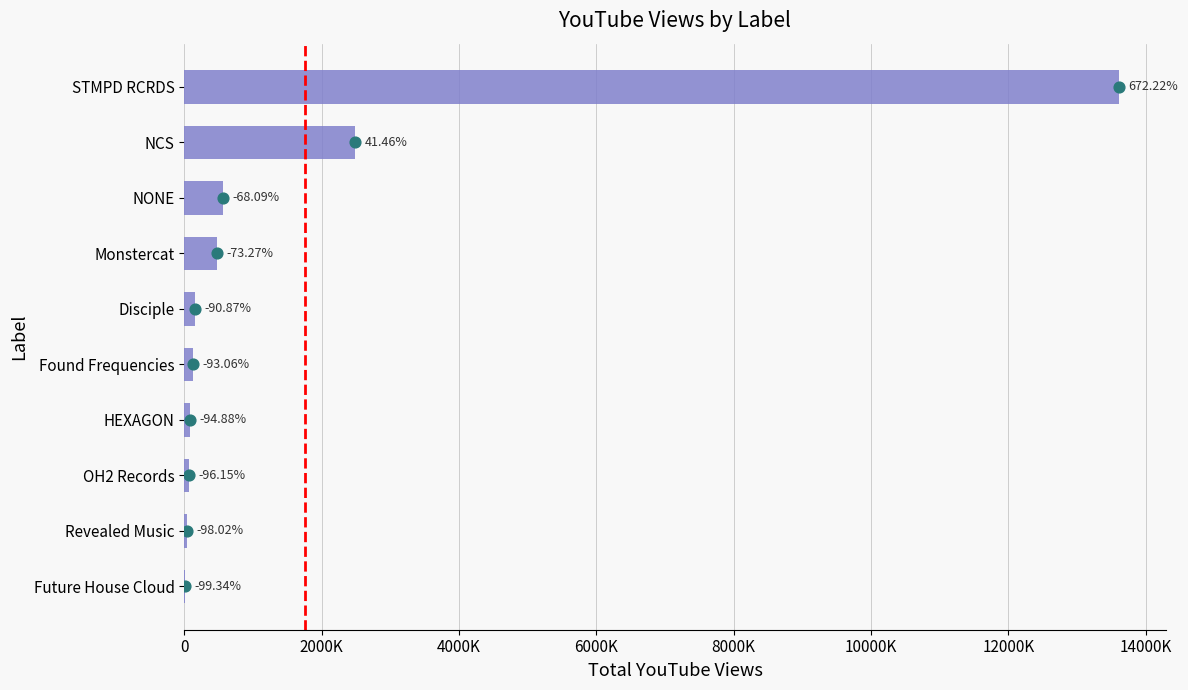

What is the ratio of the value at Revealed Music to the value at HEXAGON?

0.4